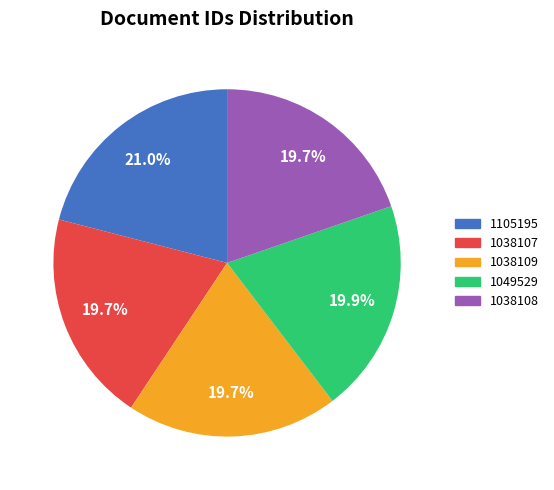

Is it true that 1038107 is 20% of the pie?

True